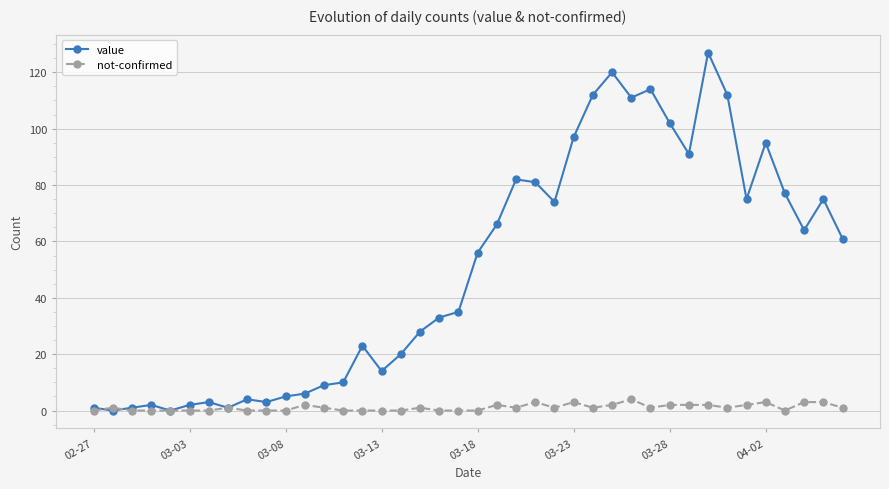

How many lines are shown in the chart?

2